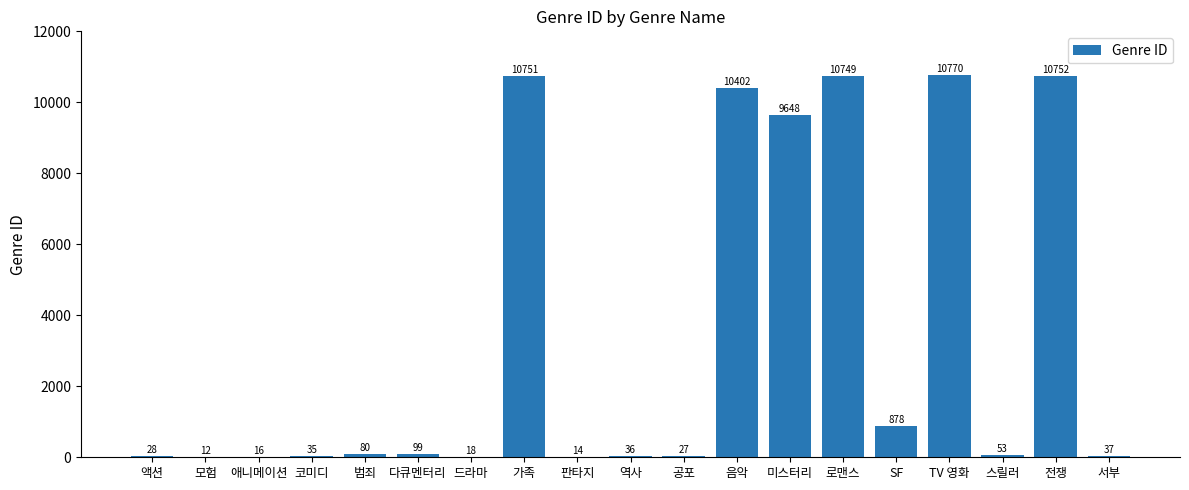

True or false: the data shows 878 at SF.

True